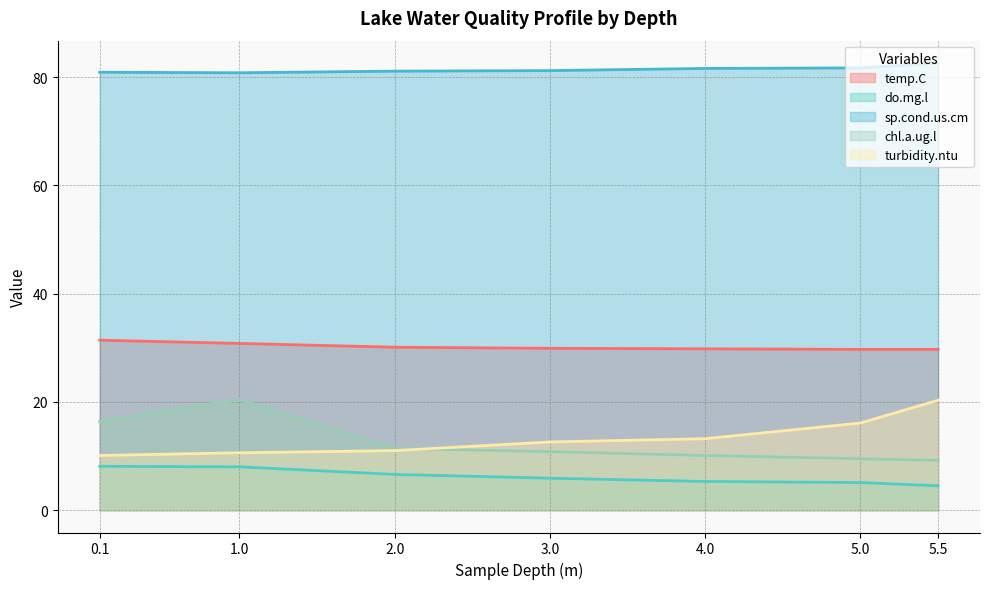

How many series are shown in this chart?

5